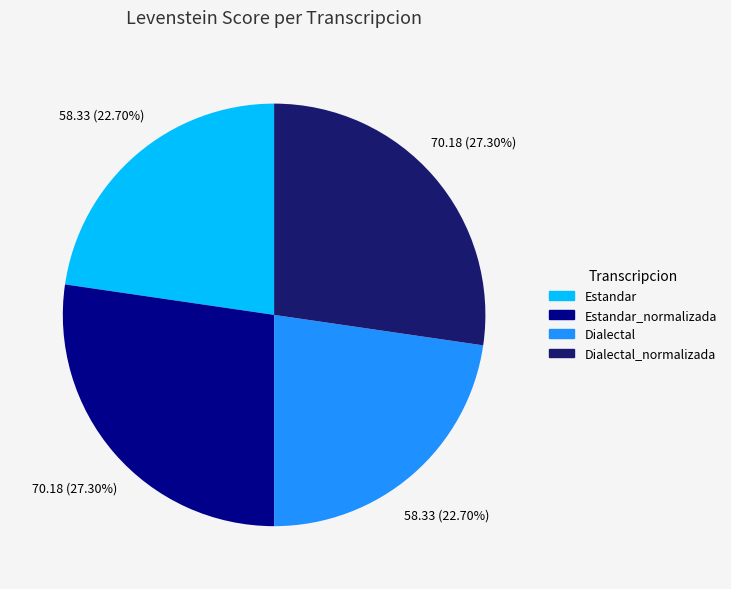

Is there any slice that represents more than half of the pie?

No